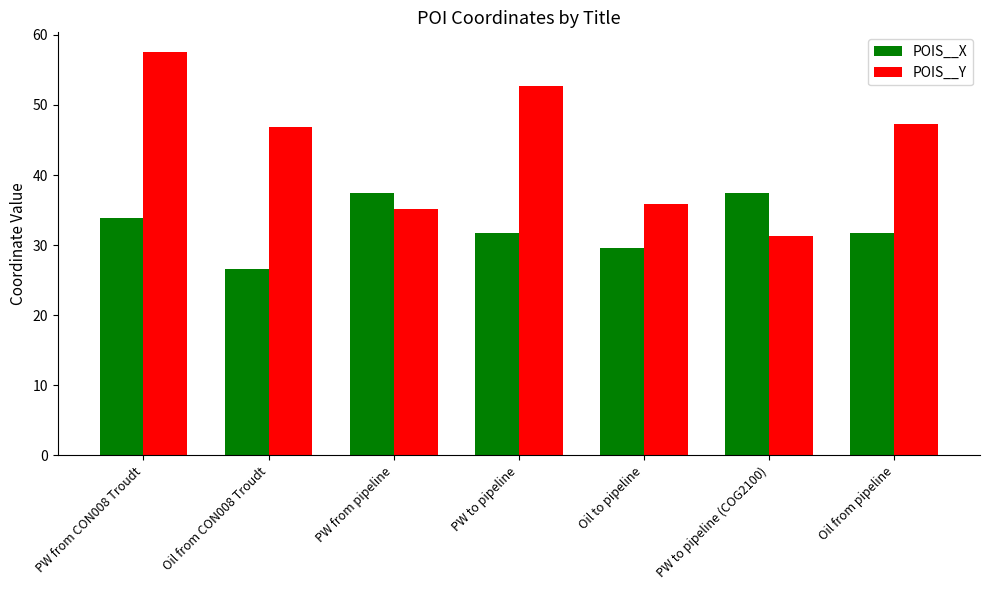

Which category has the highest value across all series?

PW from CON008 Troudt